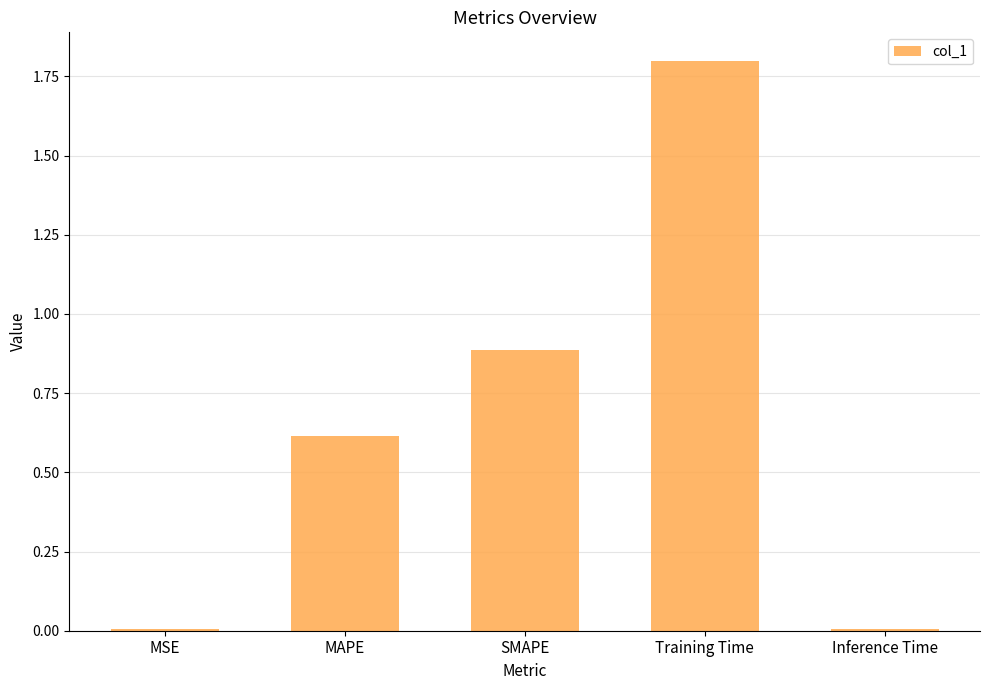

What is the difference between the second highest and second lowest values?

0.9